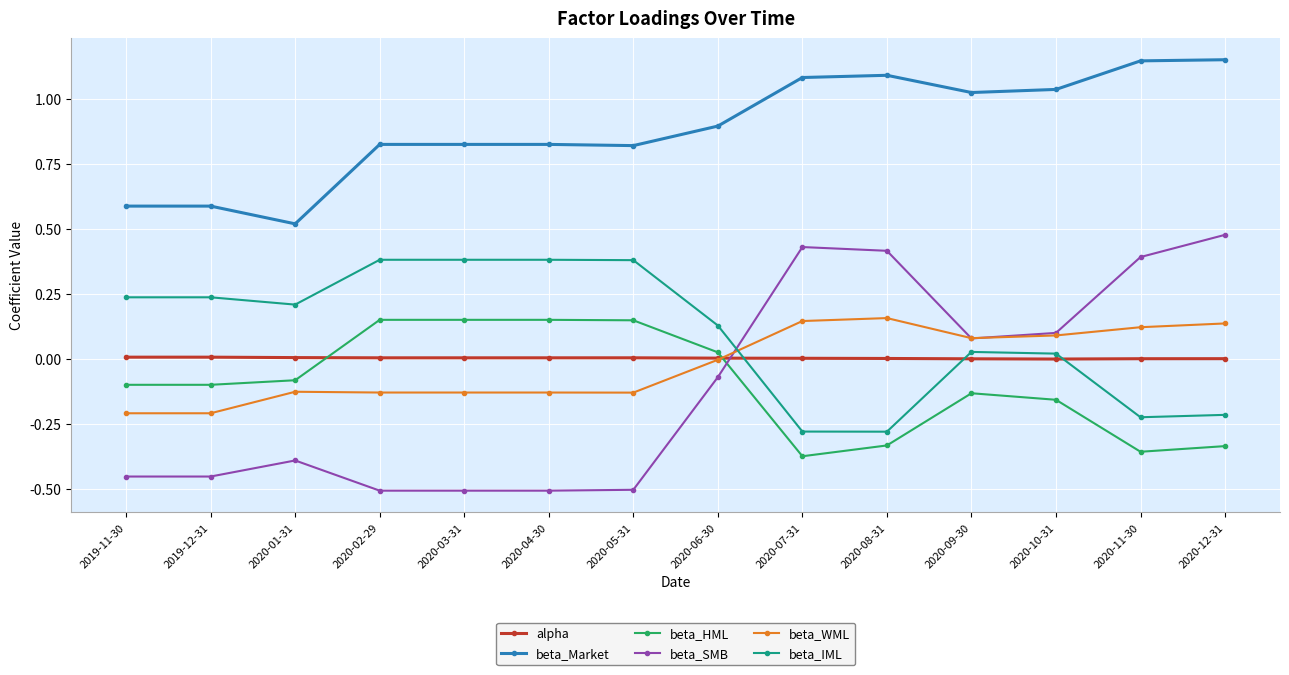

Rank the series at 2020-11-30 from lowest to highest value.

beta_HML, beta_IML, alpha, beta_WML, beta_SMB, beta_Market